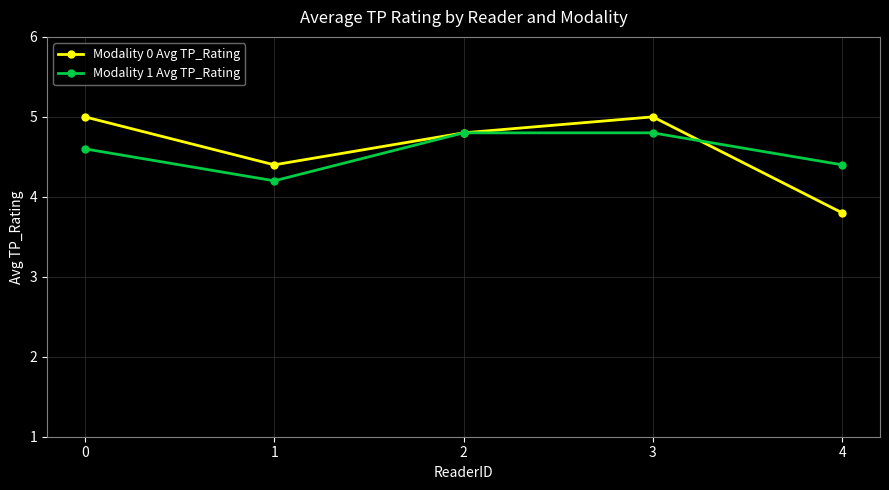

Which series ends up on top after the final intersection of Modality 1 Avg TP_Rating and Modality 0 Avg TP_Rating?

Modality 1 Avg TP_Rating